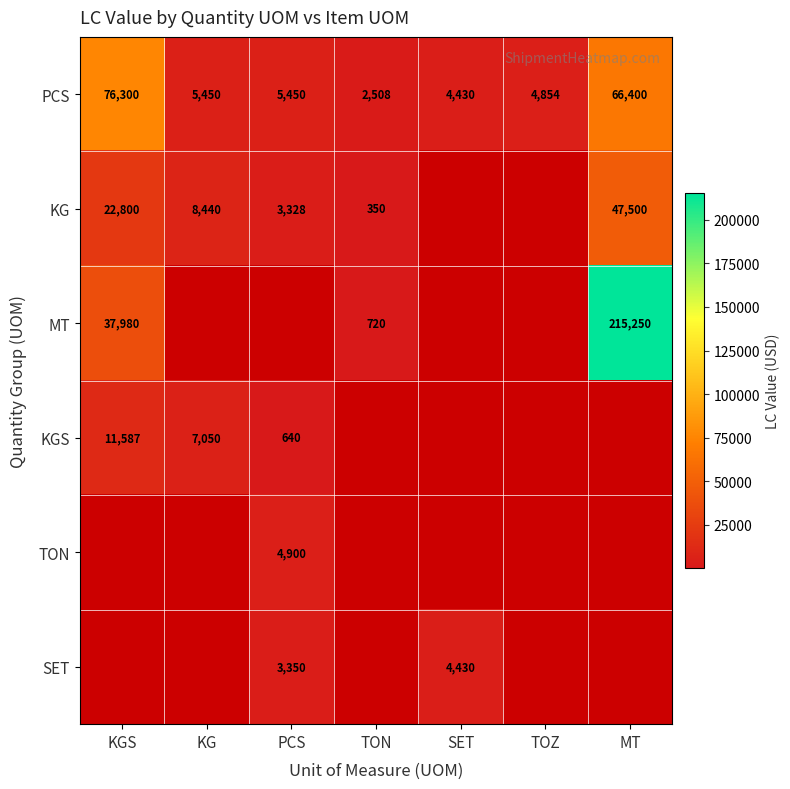

The value of PCS at KG is 5450. True or false?

True